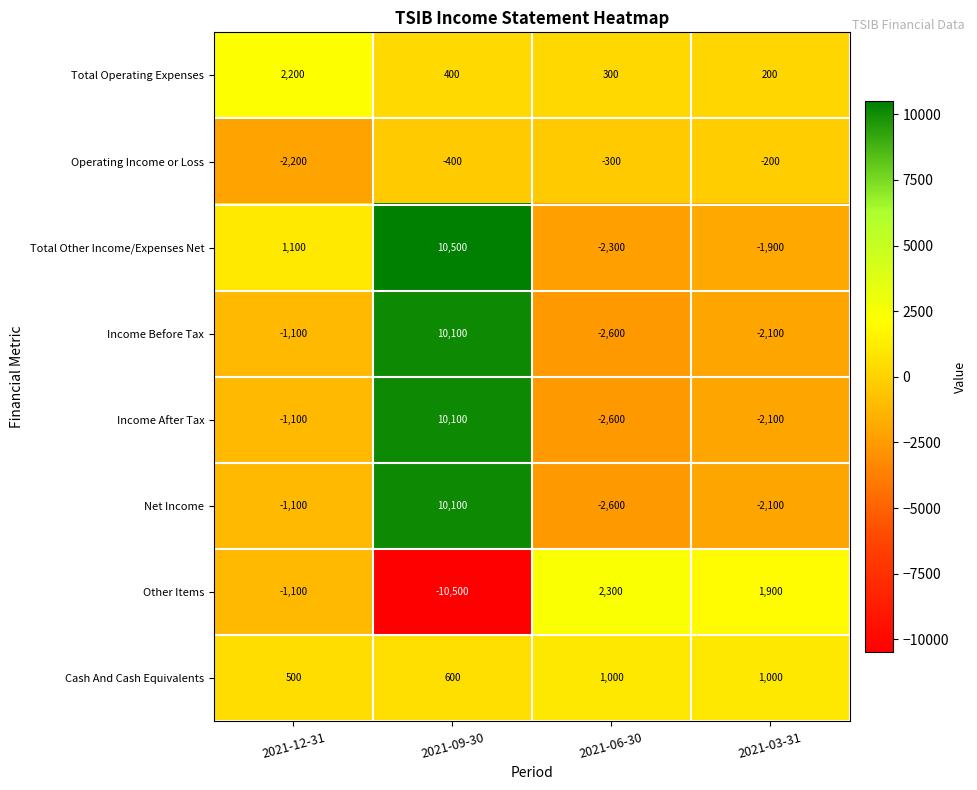

How many categories are shown in the chart?

4